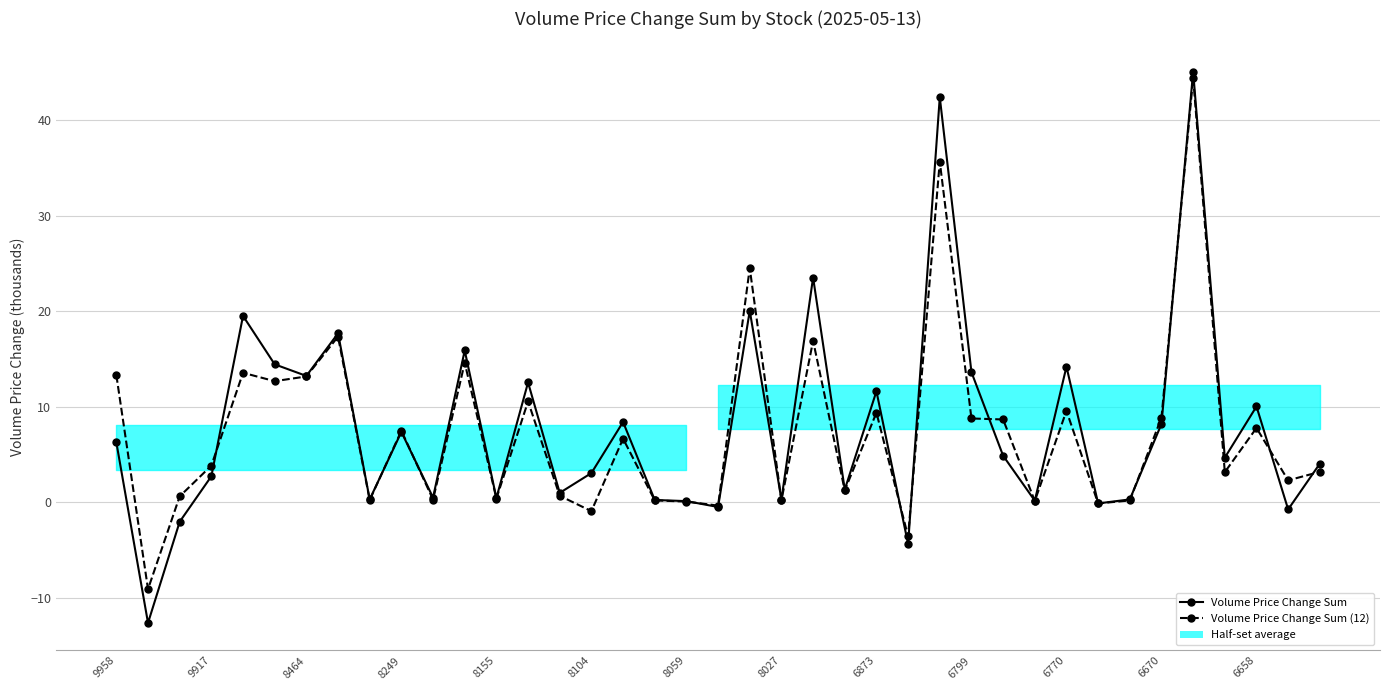

Reading left to right, what are all the values shown in this chart?

Volume Price Change Sum: 6.3	-12.6	-2.0	2.7	19.5	14.4	13.2	17.7	0.3	7.4	0.5	15.9	0.5	12.6	1.0	3.1	8.4	0.3	0.1	-0.5	20.0	0.3	23.5	1.3	11.6	-4.4	42.4	13.6	4.9	0.2	14.2	-0.1	0.3	8.2	45.1	4.7	10.0	-0.7	4.1
Volume Price Change Sum (12): 13.3	-9.1	0.6	3.9	13.6	12.7	13.2	17.3	0.2	7.5	0.3	14.6	0.4	10.6	0.7	-0.9	6.7	0.2	0.1	-0.3	24.5	0.2	16.9	1.3	9.4	-3.6	35.7	8.8	8.7	0.1	9.6	-0.1	0.2	8.9	44.4	3.2	7.8	2.3	3.2